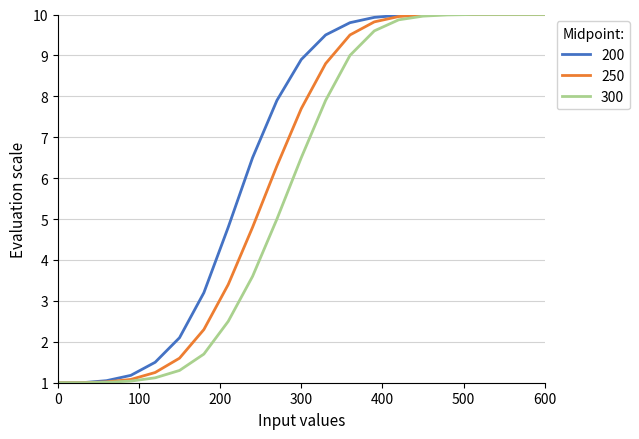

List the series in order of their overall mean, highest first.

200, 250, 300